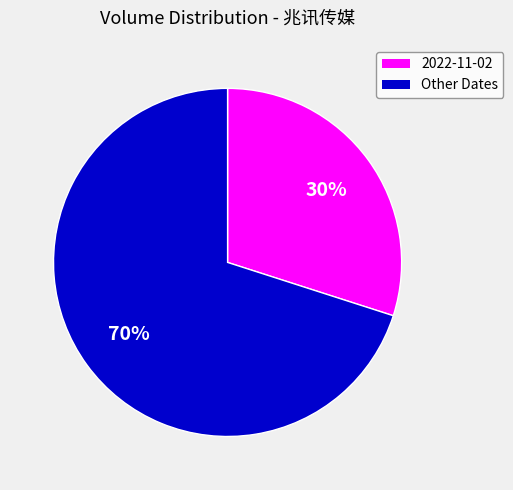

Is there a majority slice in this chart?

Yes